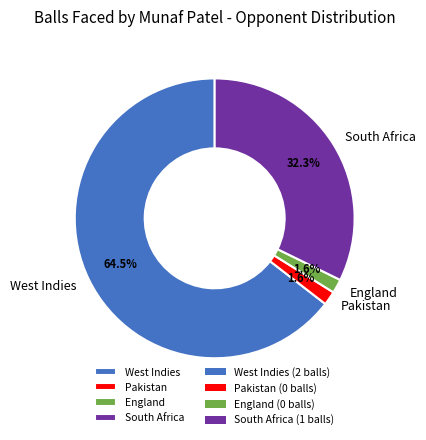

To the nearest percent, what is the difference between the South Africa and England slice percentages?

31%